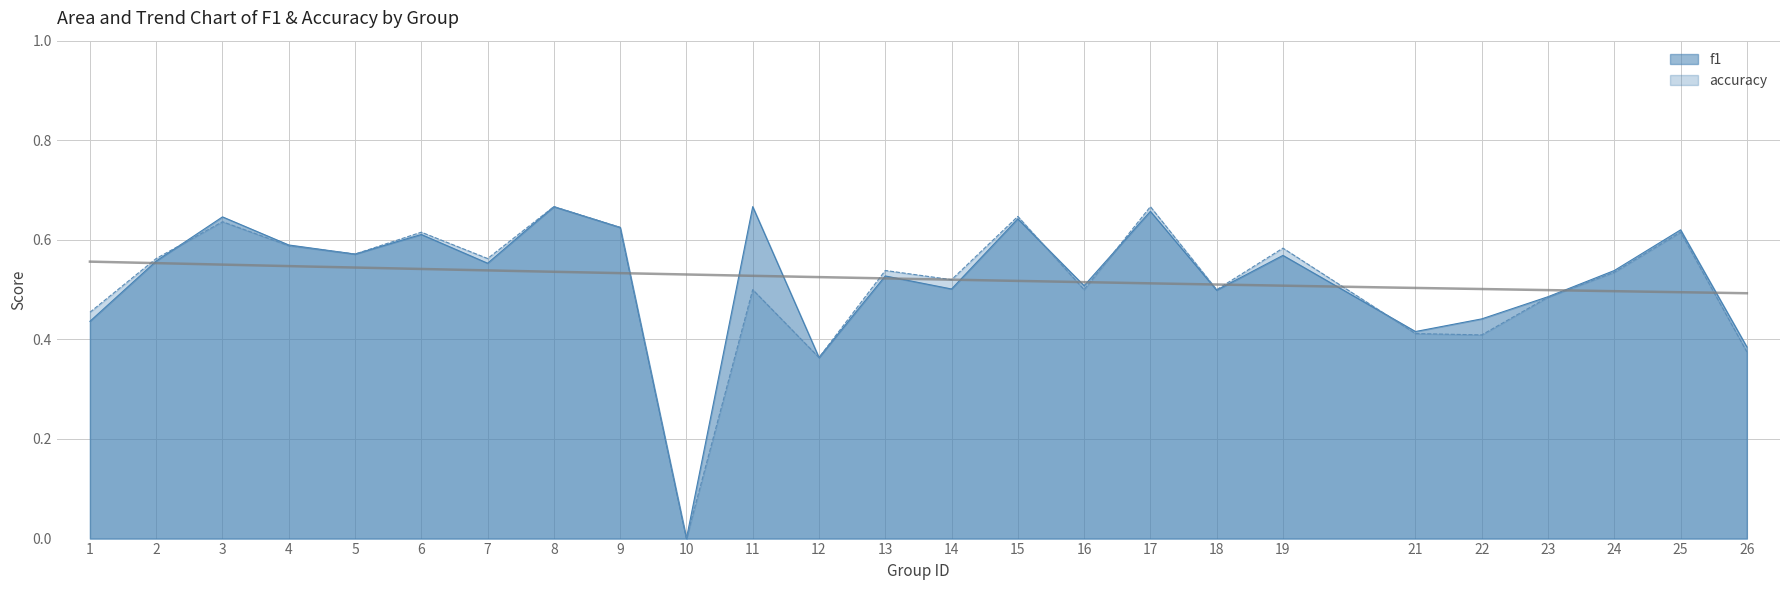

Between 2 and 16, which series saw the biggest shift?

accuracy